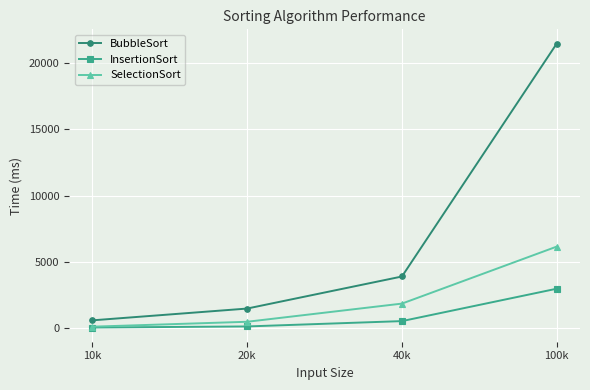

List the series in order of their peak value, lowest first.

InsertionSort, SelectionSort, BubbleSort